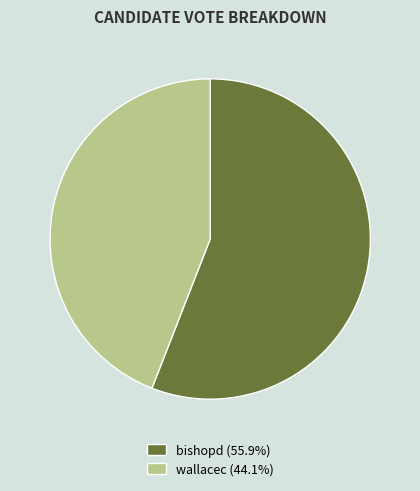

True or false: bishopd accounts for 56% of the total.

True